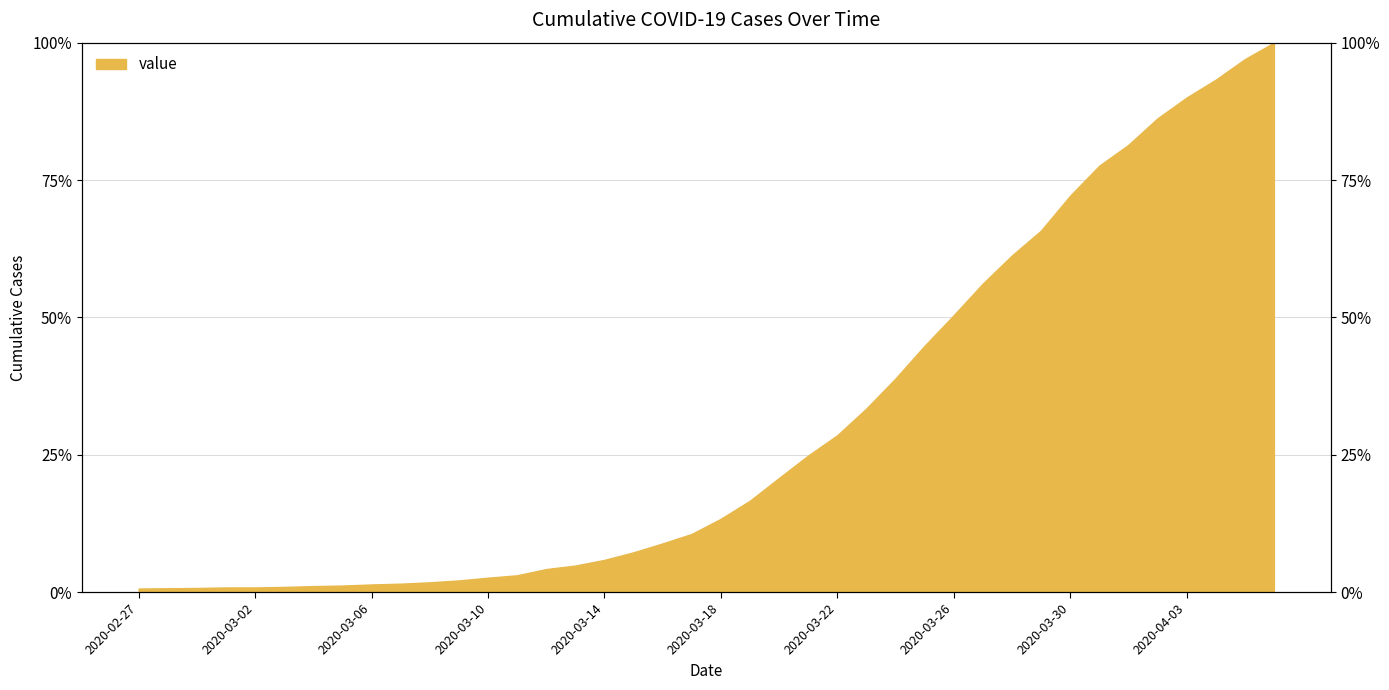

What position from the left is 2020-03-08?

11